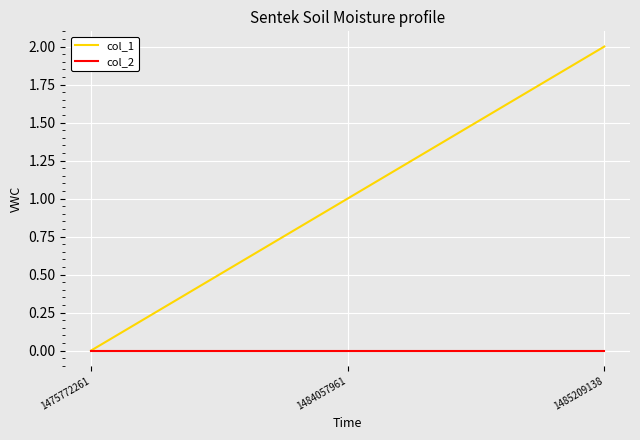

At 1484057961, list the series in order from smallest to largest.

col_2, col_1